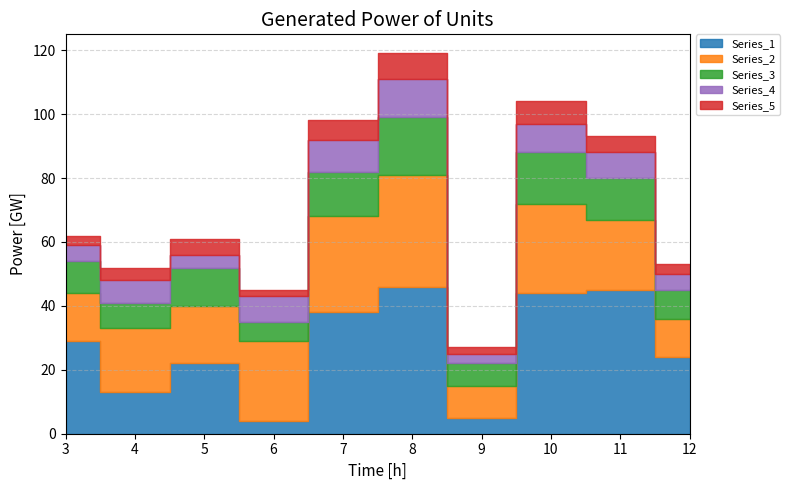

What are all the series names shown in the legend?

Series_1, Series_2, Series_3, Series_4, Series_5